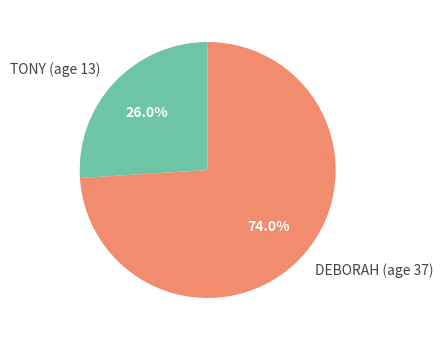

Which category has the biggest portion of the pie?

DEBORAH (age 37)